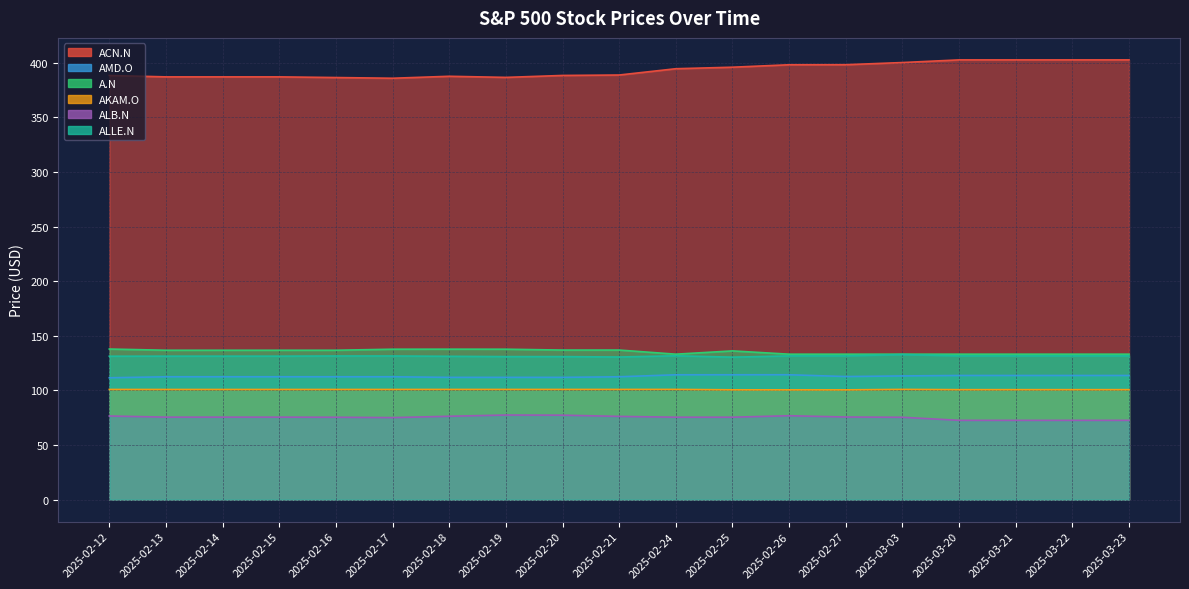

At which category is the sum across all series the highest?

2025-03-03